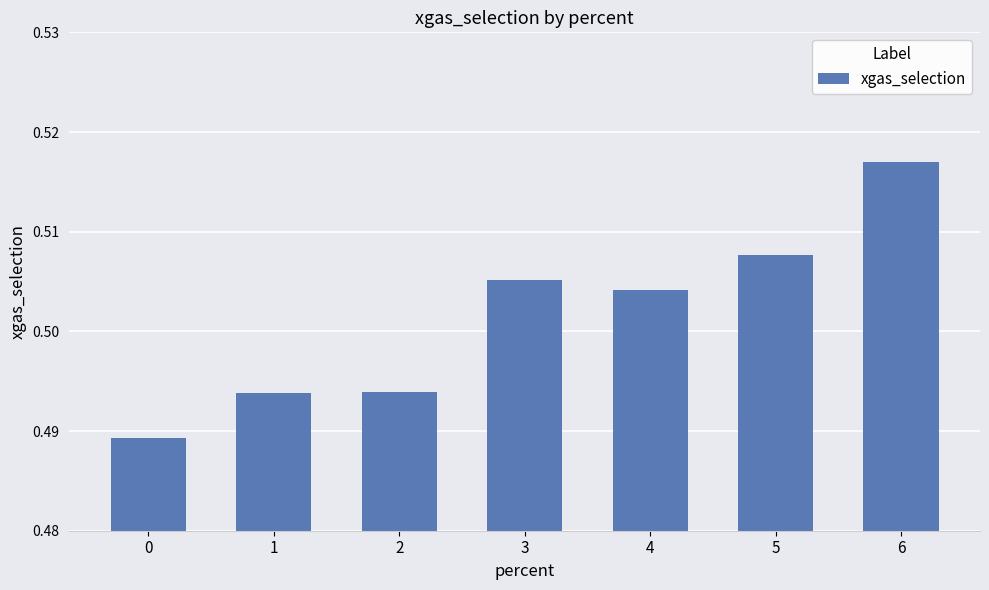

How many values are between 0 and 1?

7